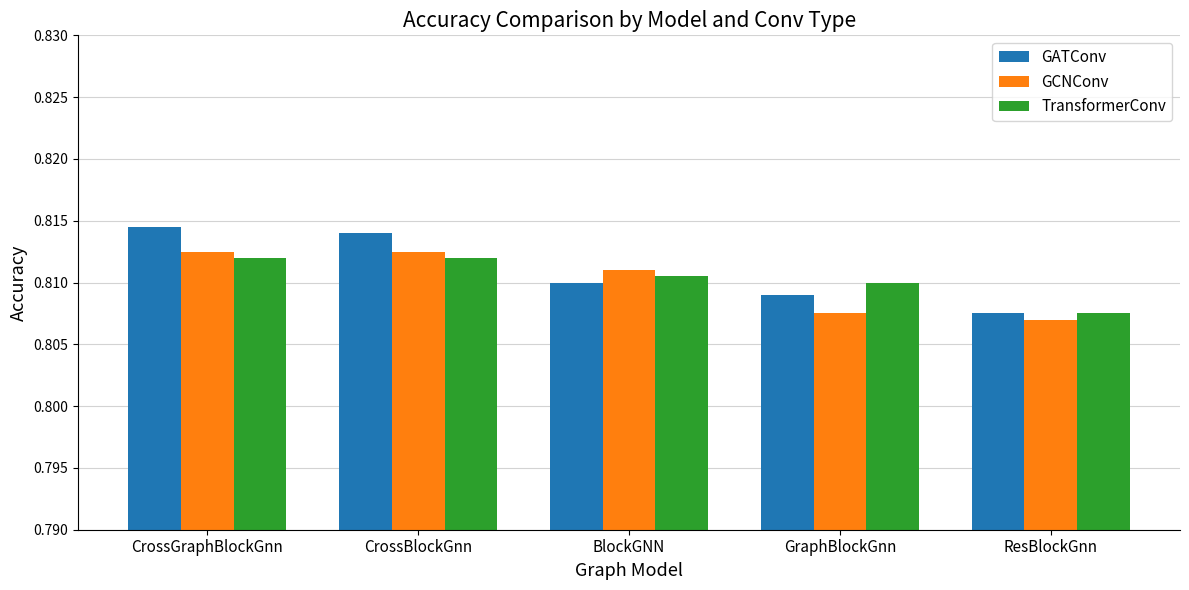

What position from the right is ResBlockGnn?

1